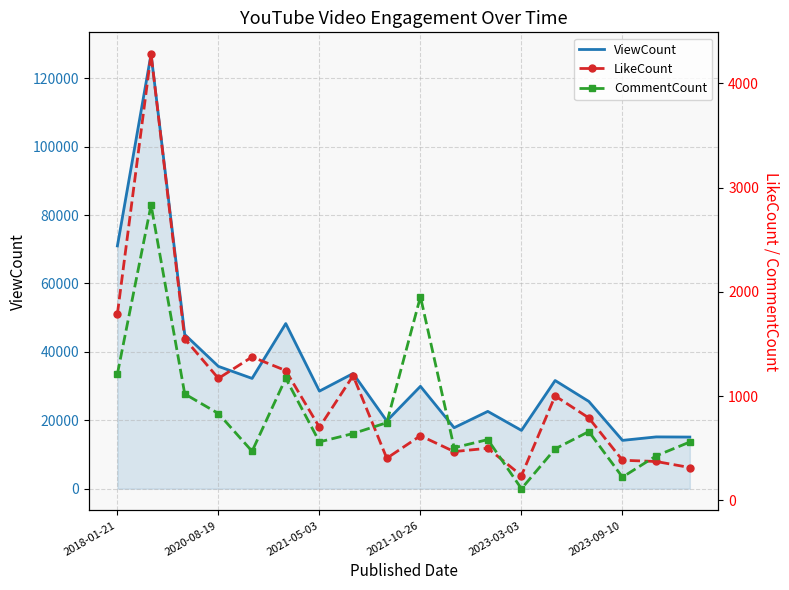

What is the value of the CommentCount point at the 16th from the left?

224